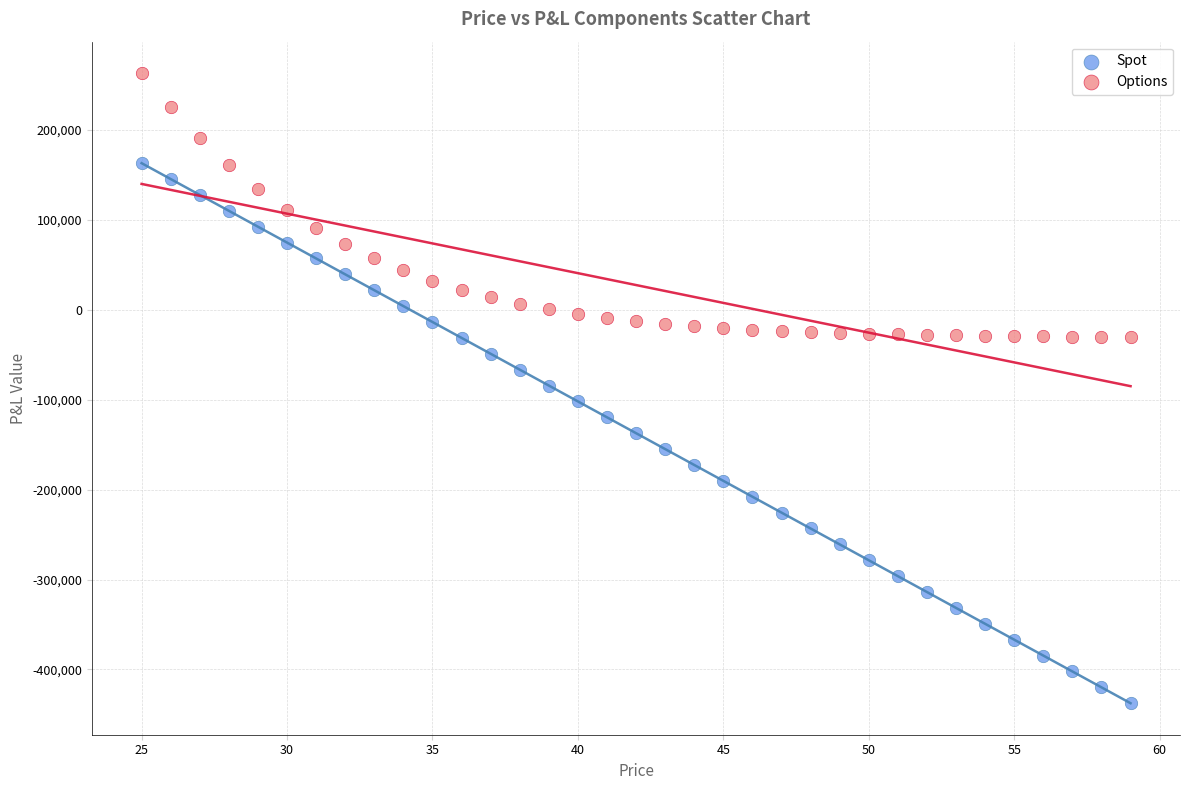

Which series reaches the maximum Y coordinate?

Options